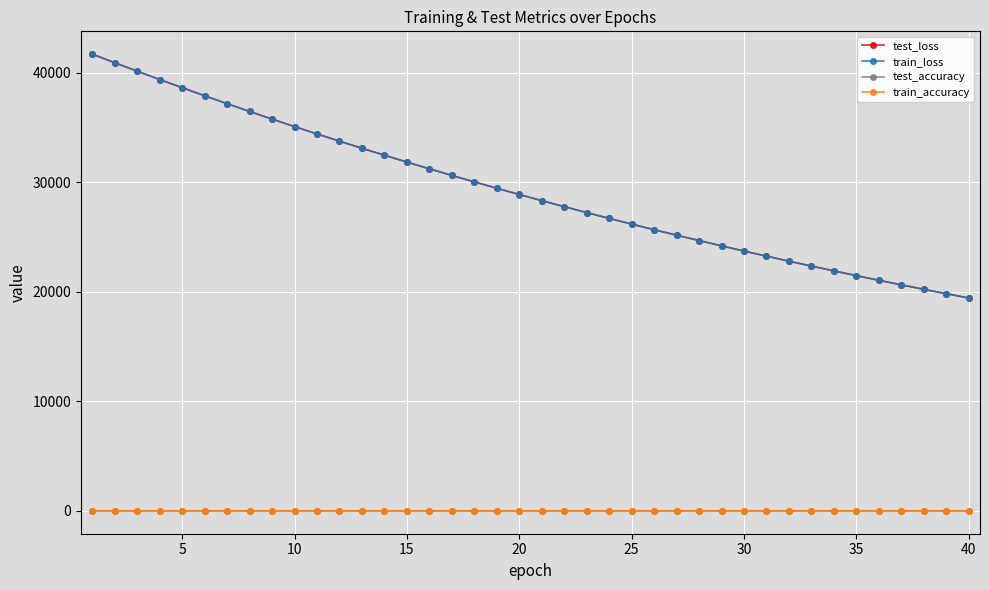

True or false: train_loss and test_accuracy intersect in this chart.

False